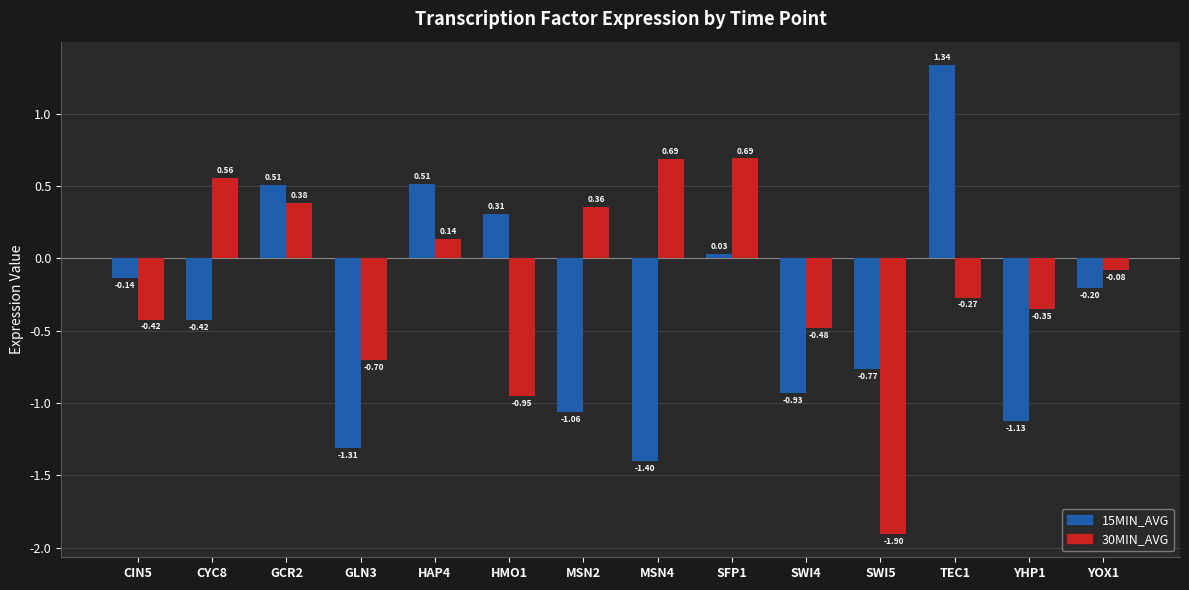

Which category has the highest value across all series?

TEC1